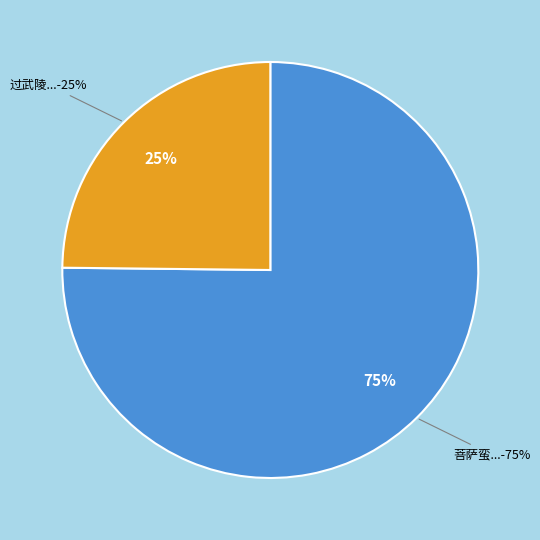

Which has a higher value, 菩萨蛮 淹泊平山堂。寒食节，固陵绿事参军表弟周元固惠酒，为作此词 or 过武陵·绿竹林边白发翁?

菩萨蛮 淹泊平山堂。寒食节，固陵绿事参军表弟周元固惠酒，为作此词